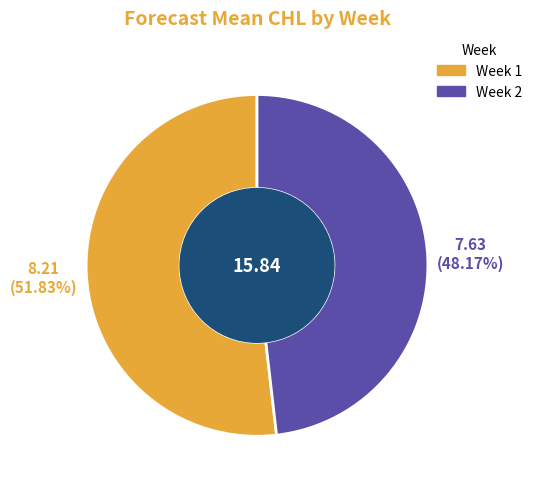

Does any single category account for the majority?

Yes